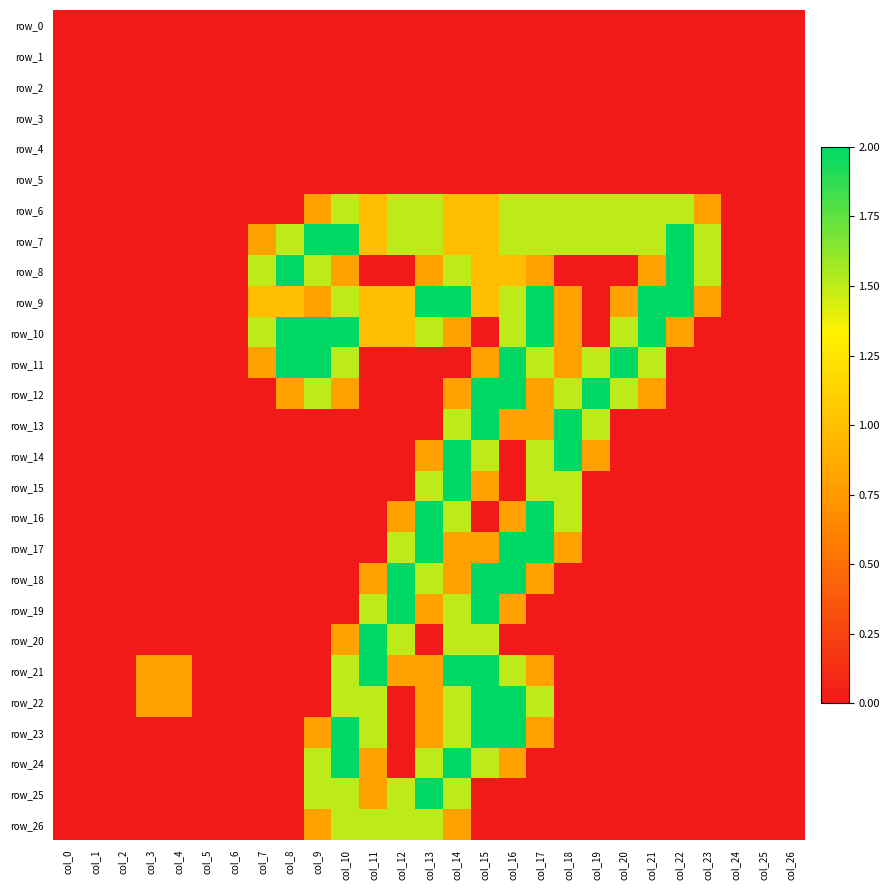

How many data points in row_9 are above 0?

16